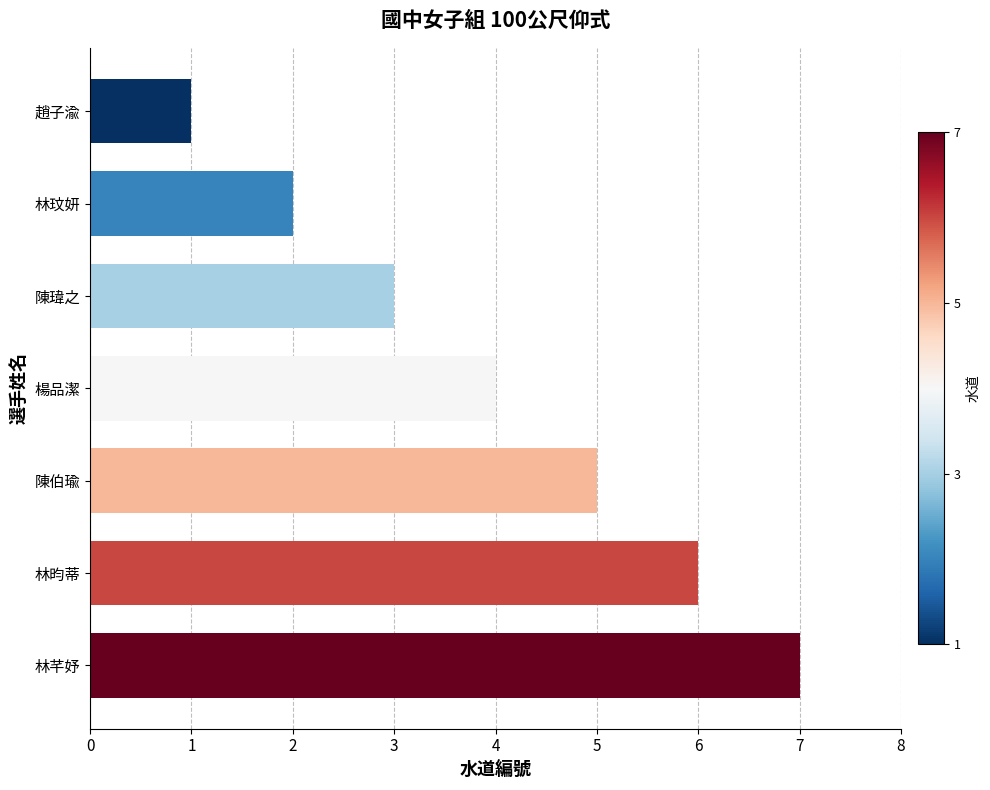

Are the bars grouped side by side (vs. stacked)?

No